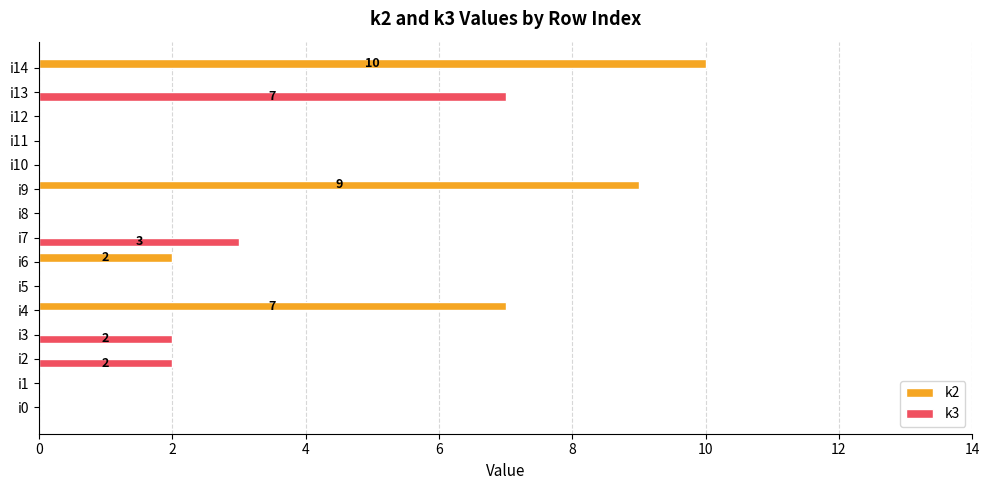

The value of k3 at i14 is 0. True or false?

True